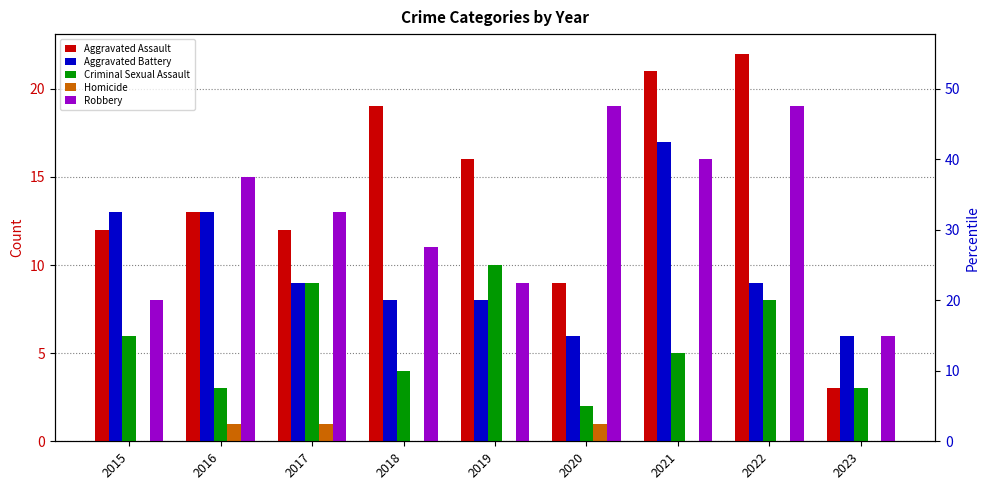

How many bars are there in total?

45